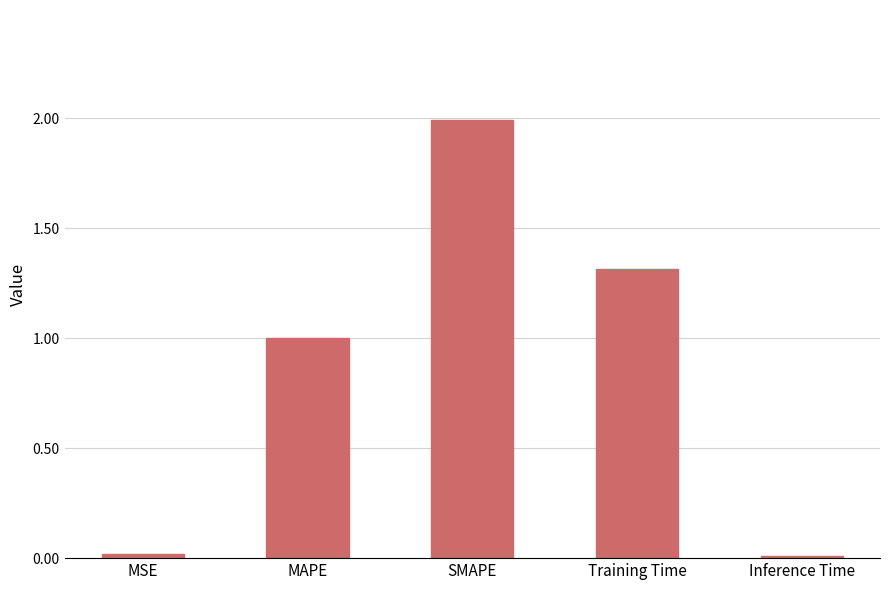

What is the change in value from MSE to SMAPE?

+2.0